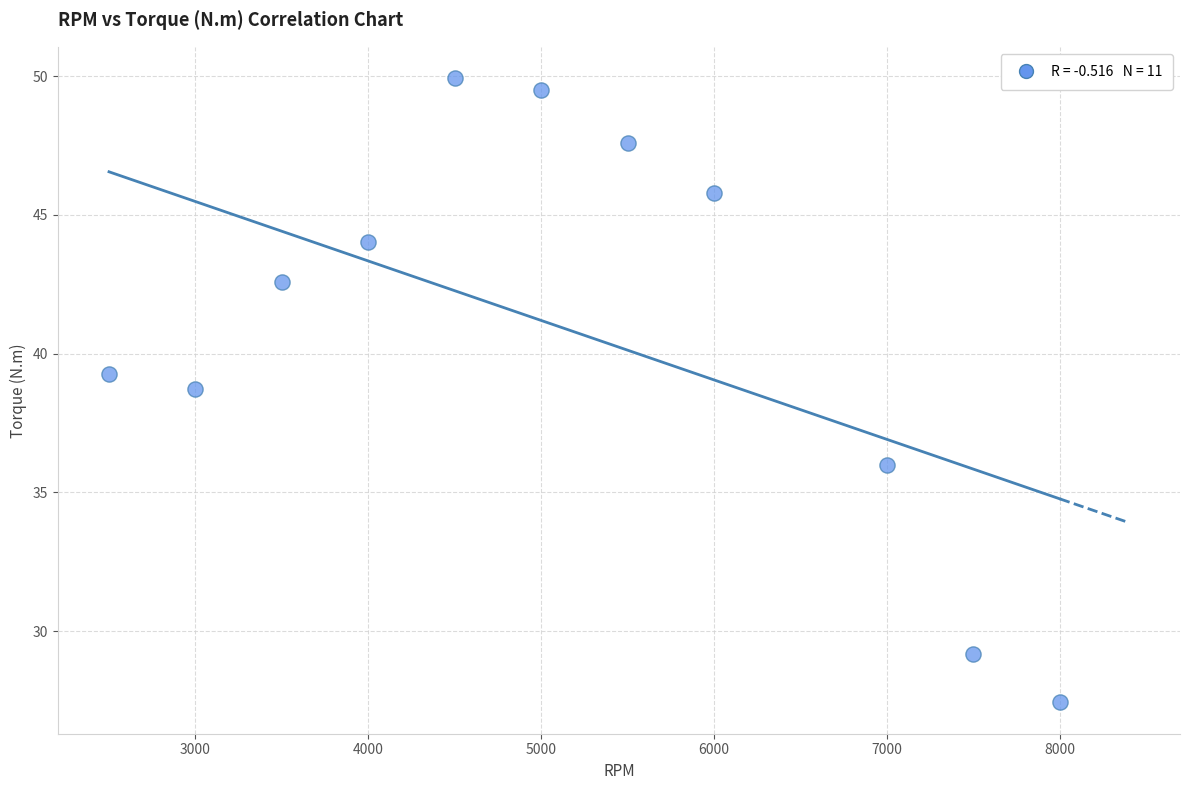

What is the average Y value?

40.9